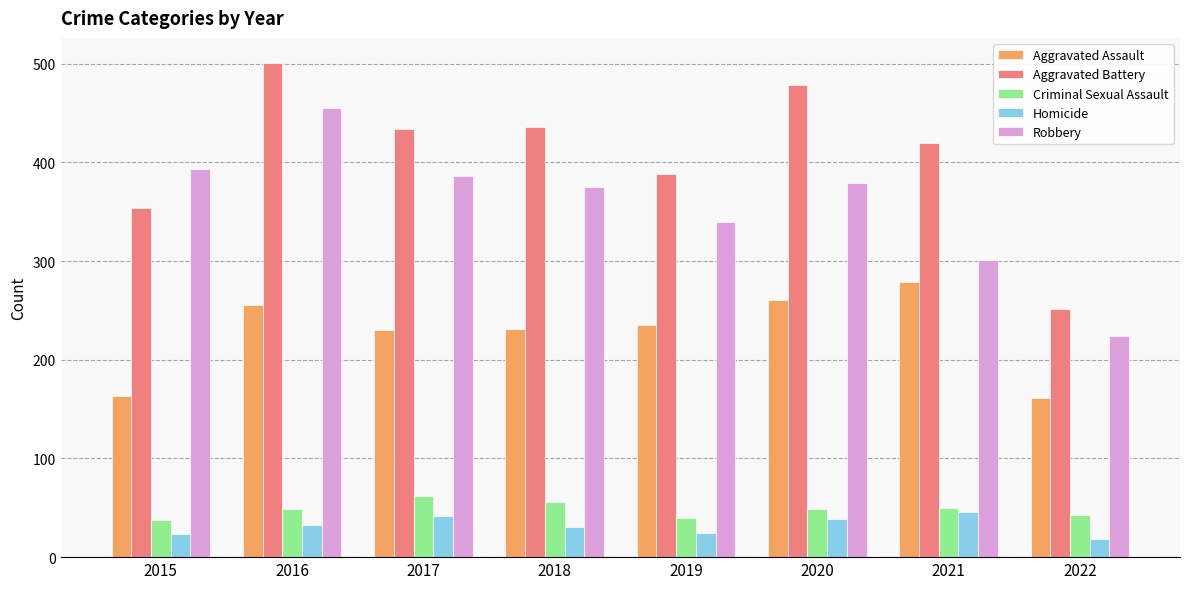

What is the minimum value shown in the chart?

18